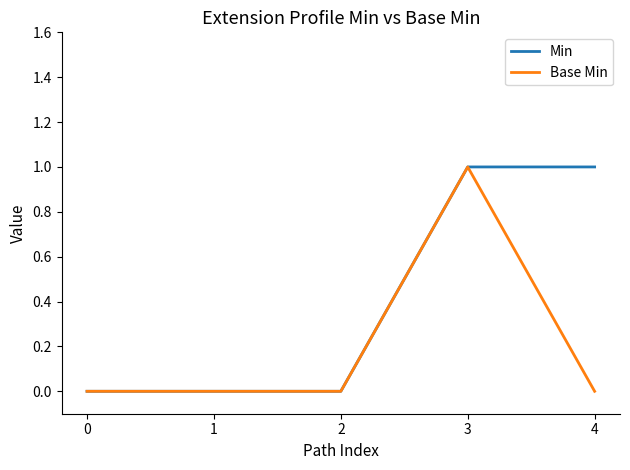

Reading left to right, what are all the values shown in this chart?

Min: 0	0	0	1	1
Base Min: 0	0	0	1	0